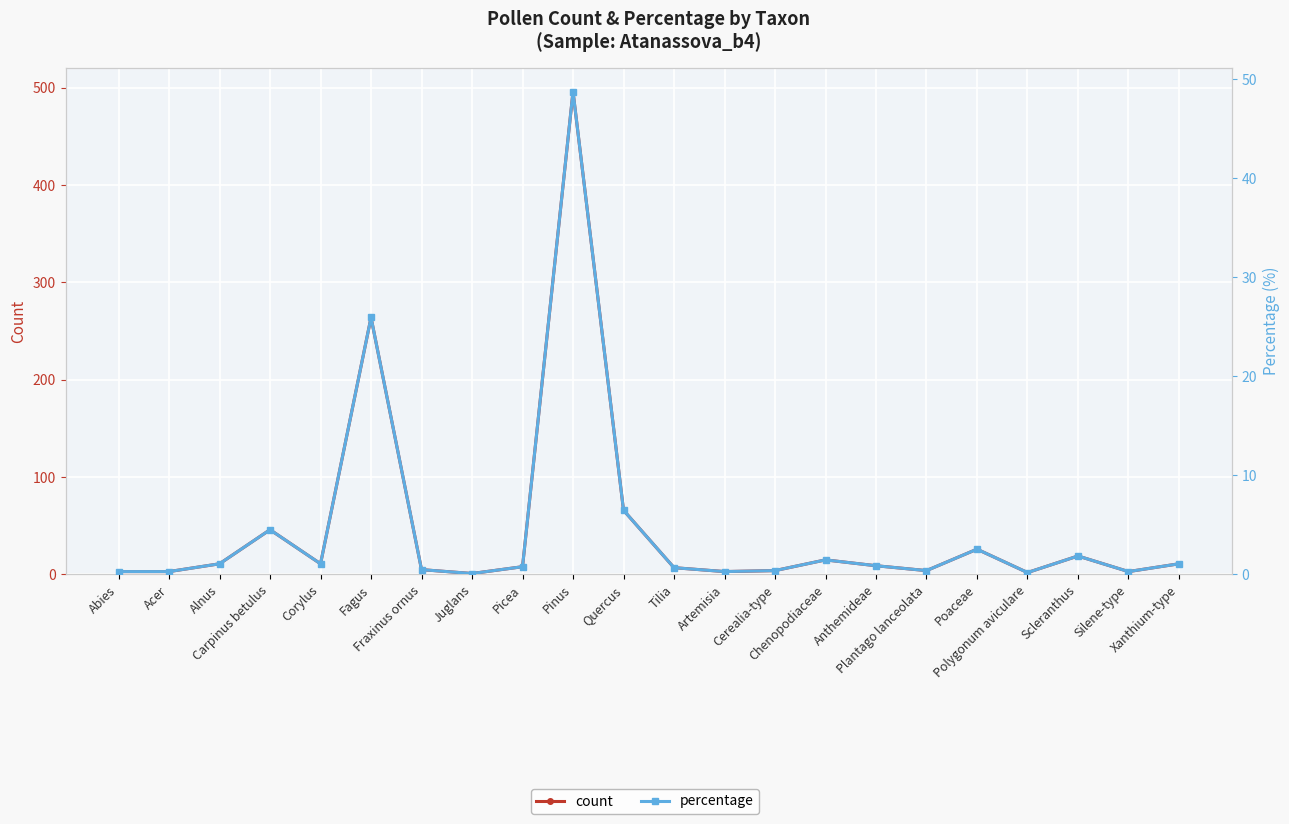

True or false: percentage and count cross at least once.

False